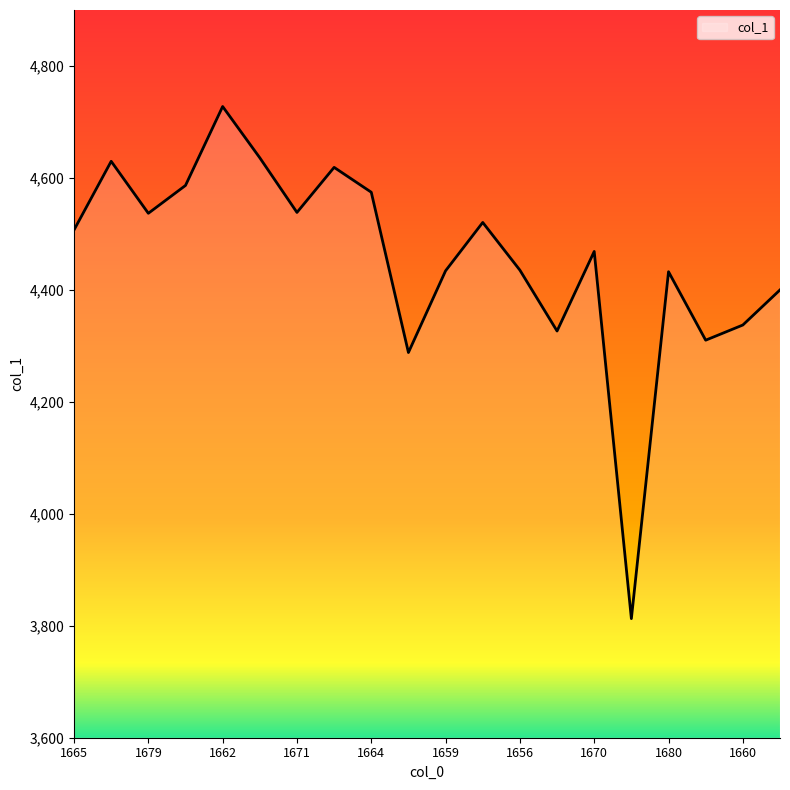

What is the difference between the maximum and minimum values?

914.8